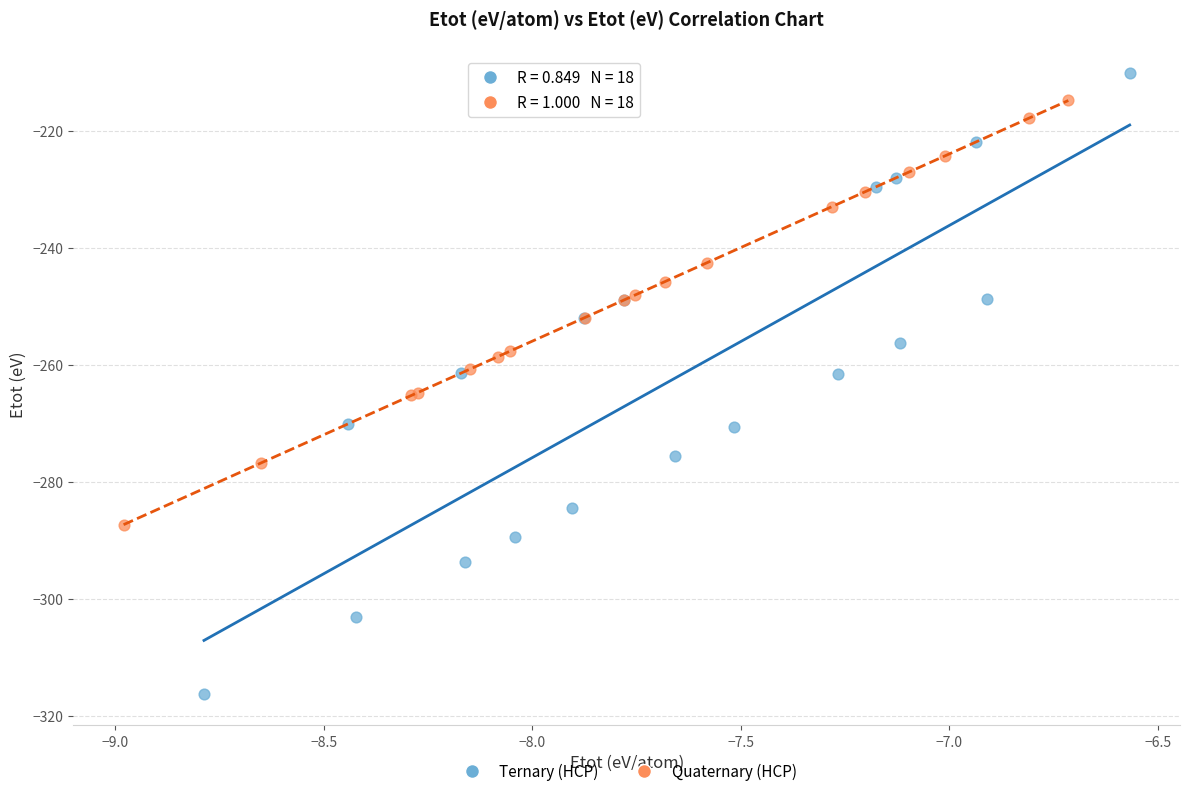

What are all the series names shown in the legend?

Ternary (HCP), Quaternary (HCP)